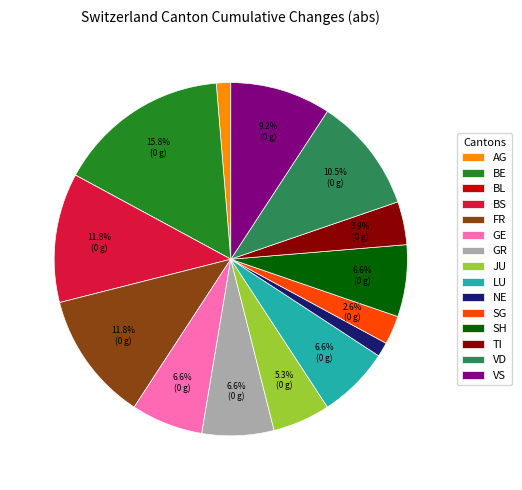

What is the ratio of the value at FR to the value at JU?

2.2